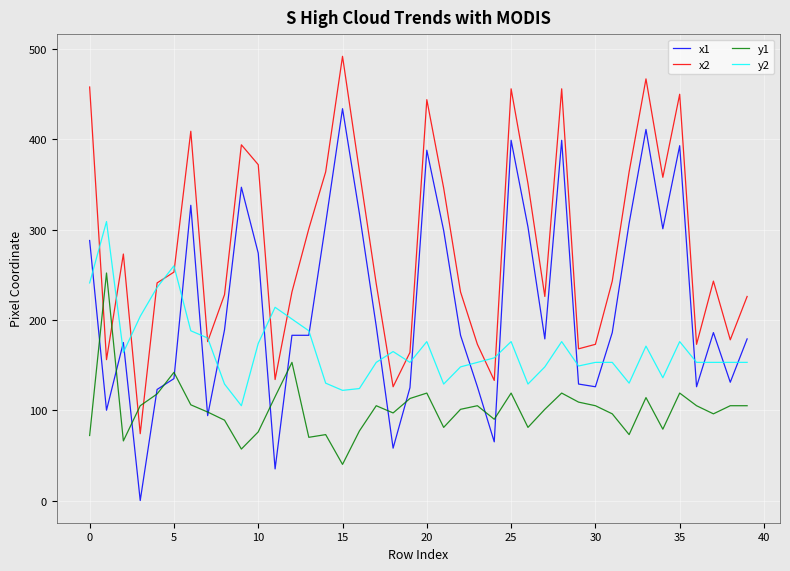

In y1, how many points are lower than both neighbors (excluding endpoints)?

11